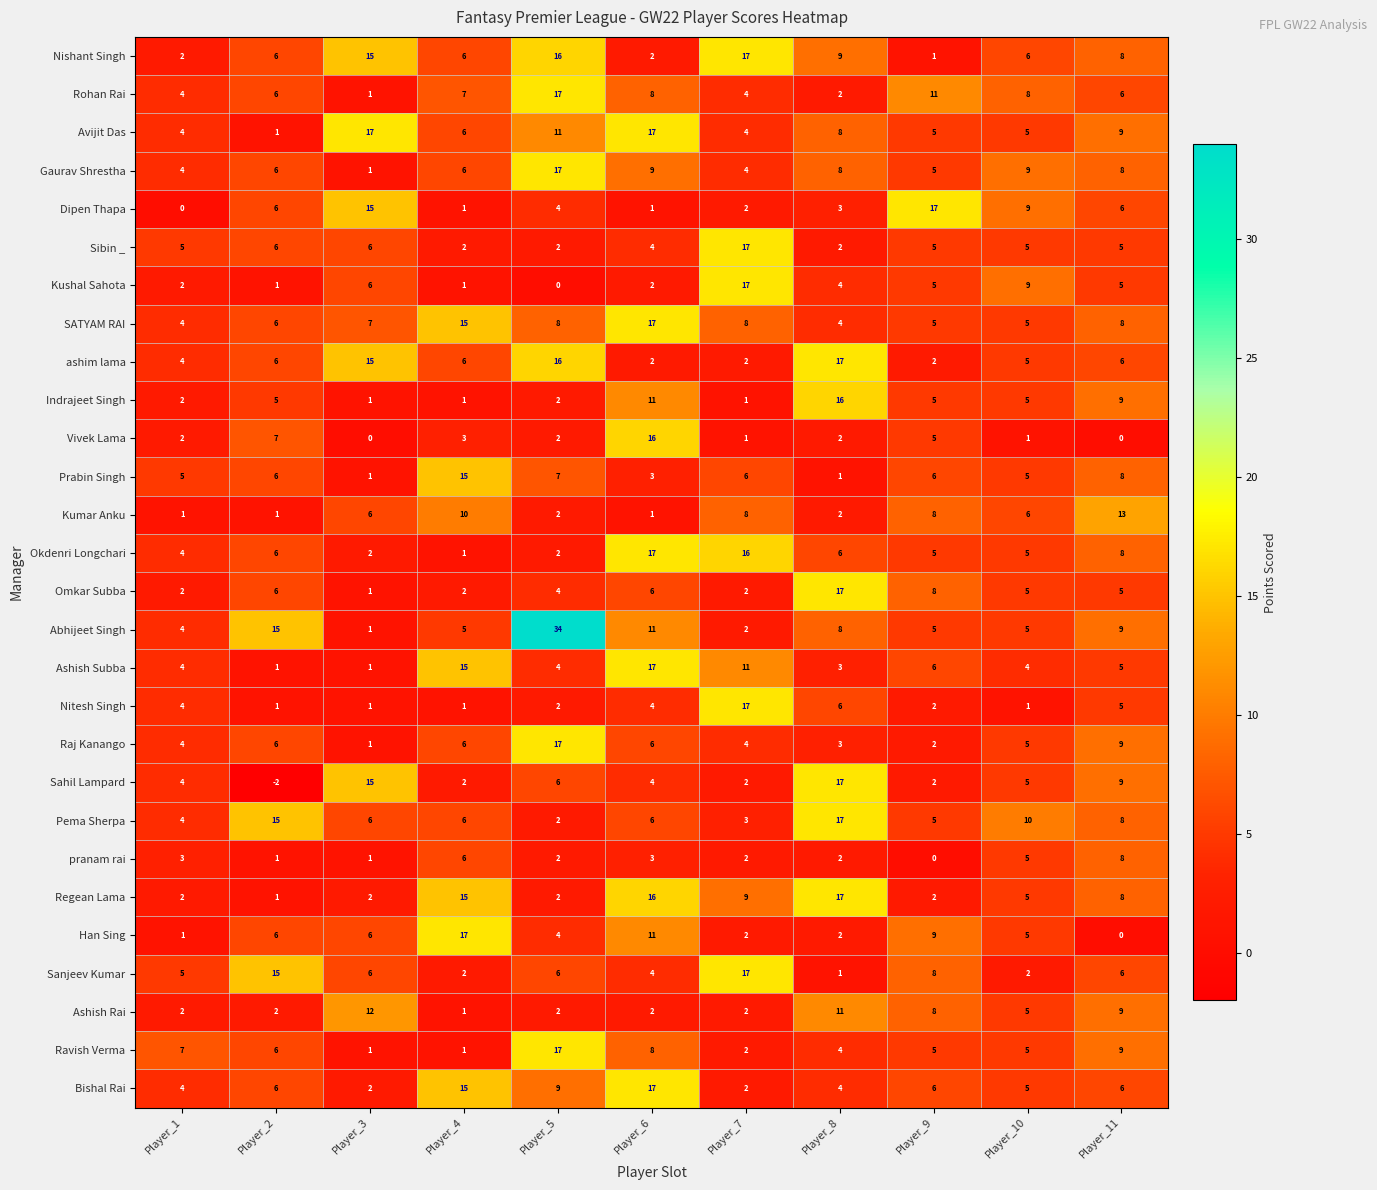

What is the maximum value for Okdenri Longchari?

17